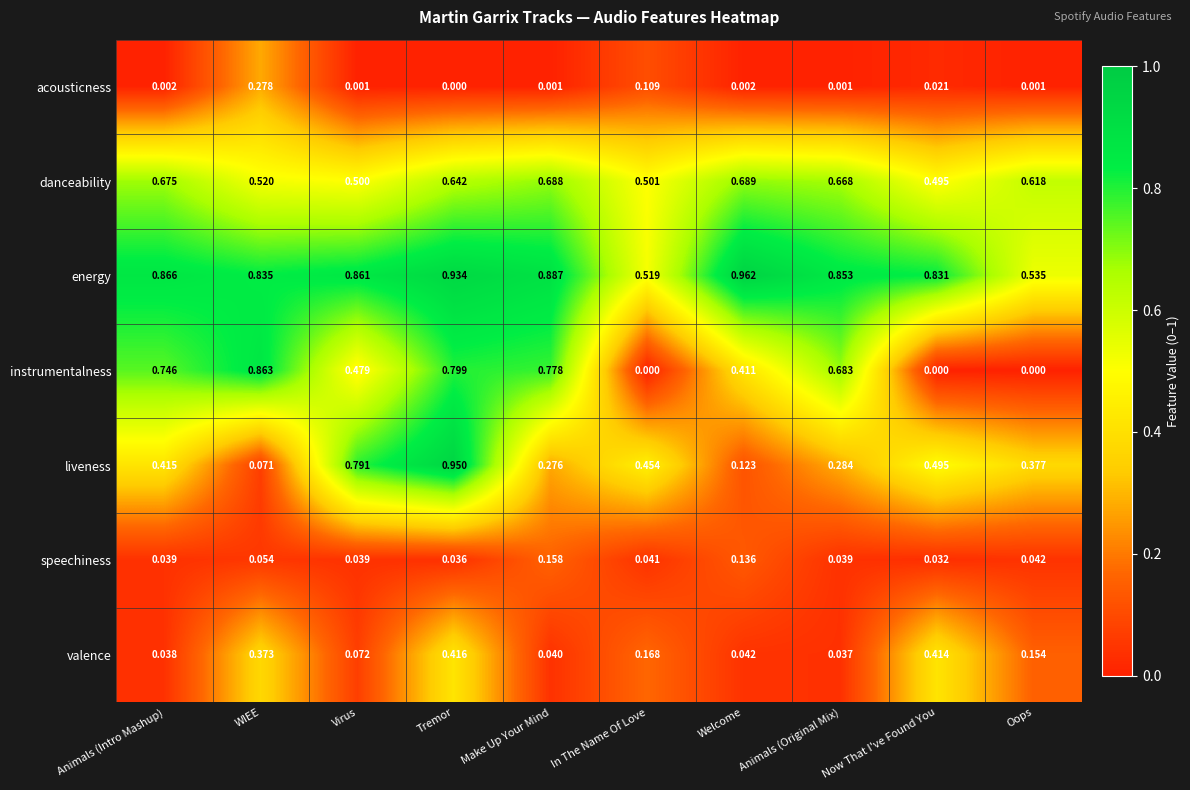

Which series changed the most between Animals (Original Mix) and Oops?

instrumentalness